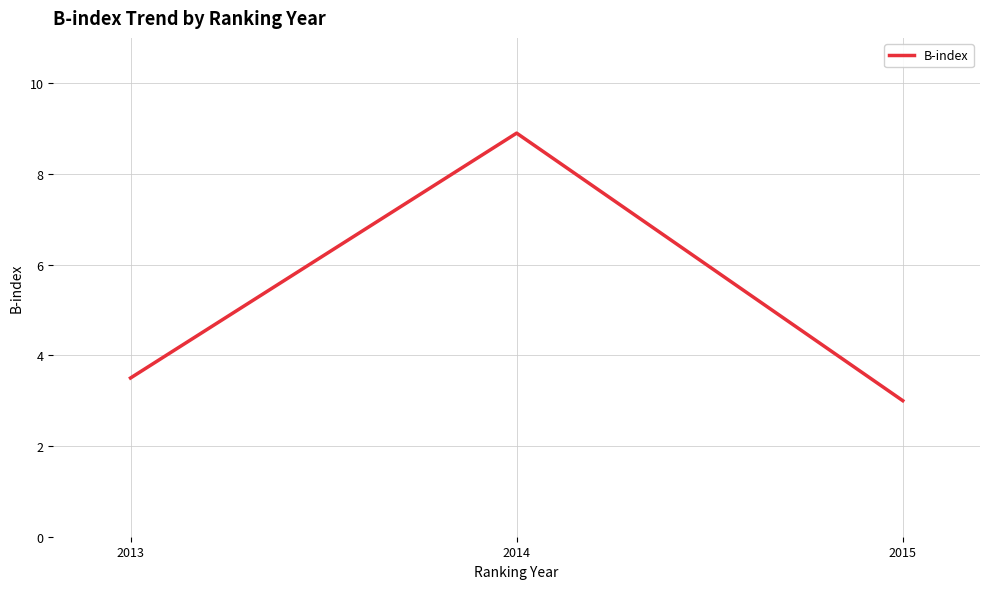

How many distinct data groups are displayed?

1